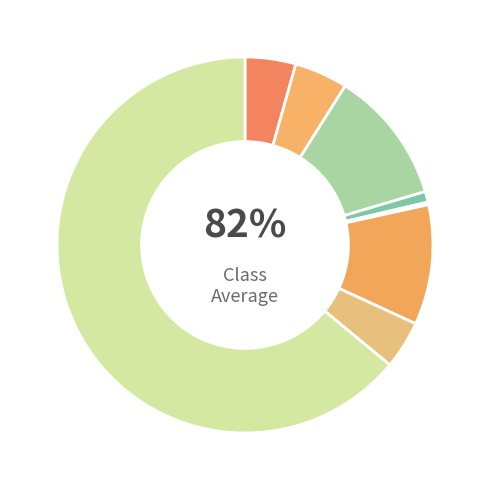

What is the ratio of the value at Robbery to the value at Aggravated Battery?

0.9